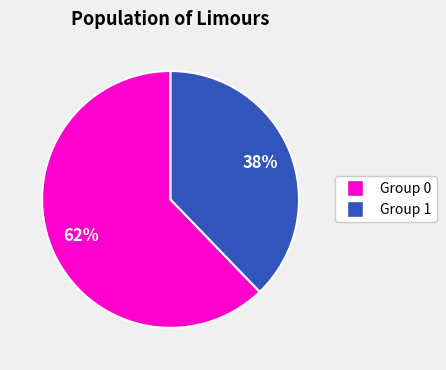

Does any single category account for the majority?

Yes